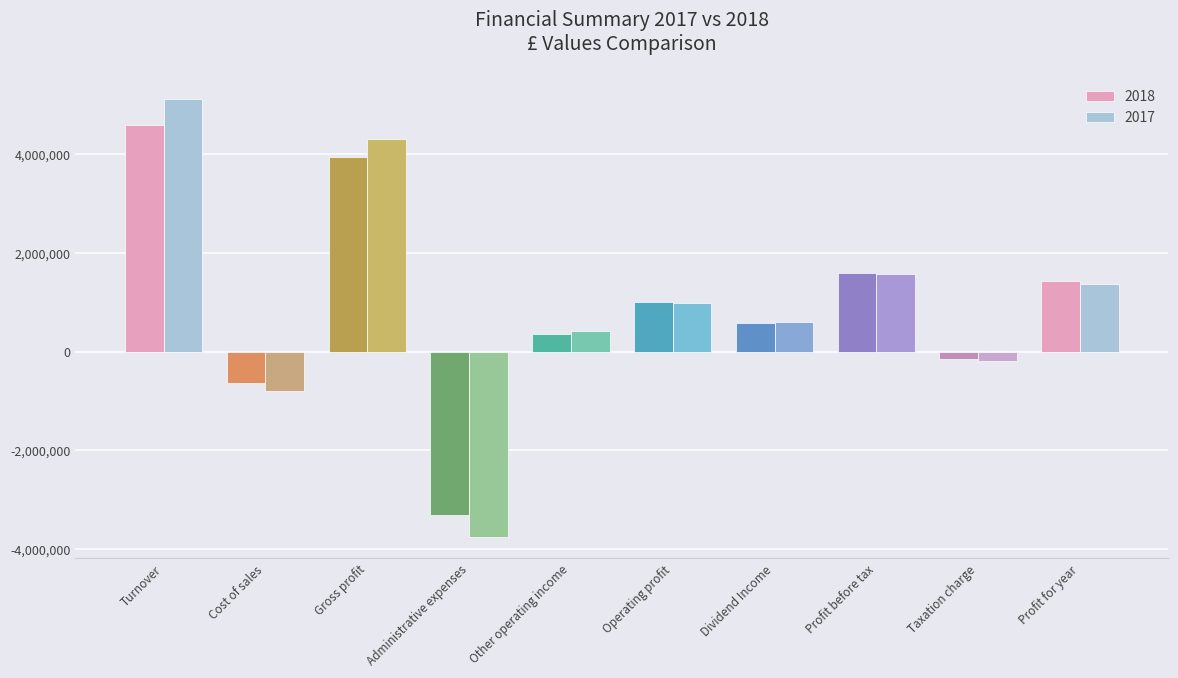

How many values in the 2018 series are below 1009193?

5